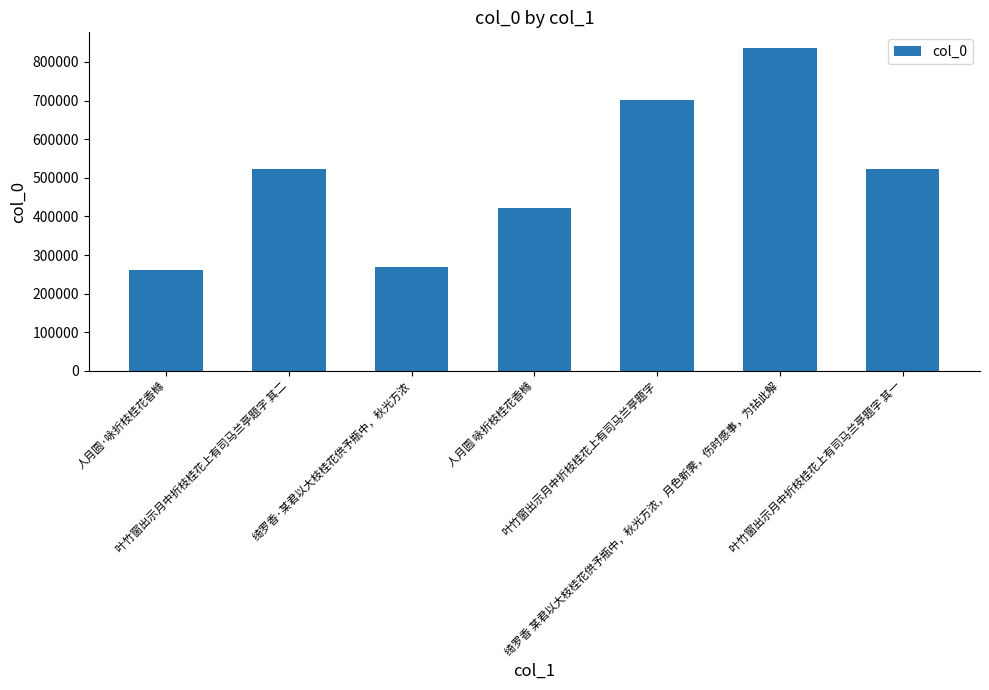

Does the chart contain any negative values?

No